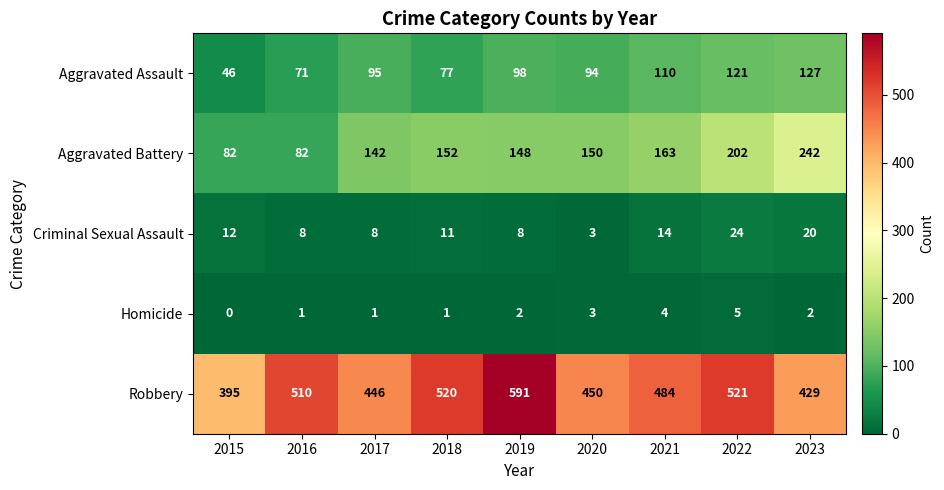

At how many categories does at least one series exceed 209?

9